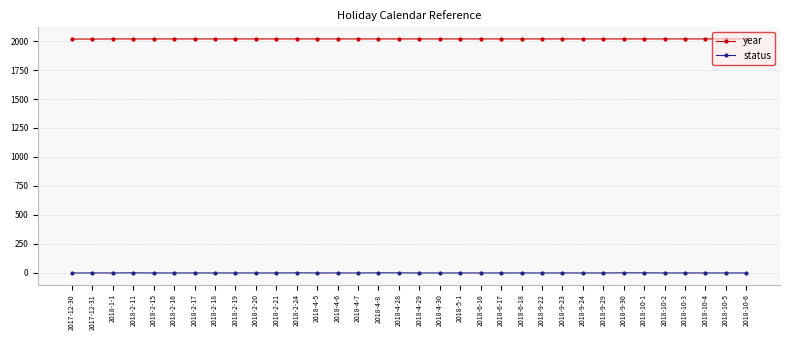

True or false: year and status intersect in this chart.

False